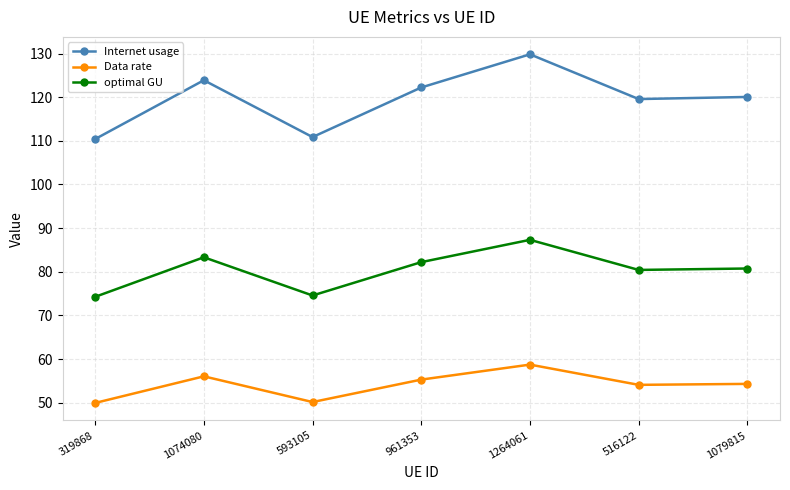

Which series has the widest spread of values?

Internet usage